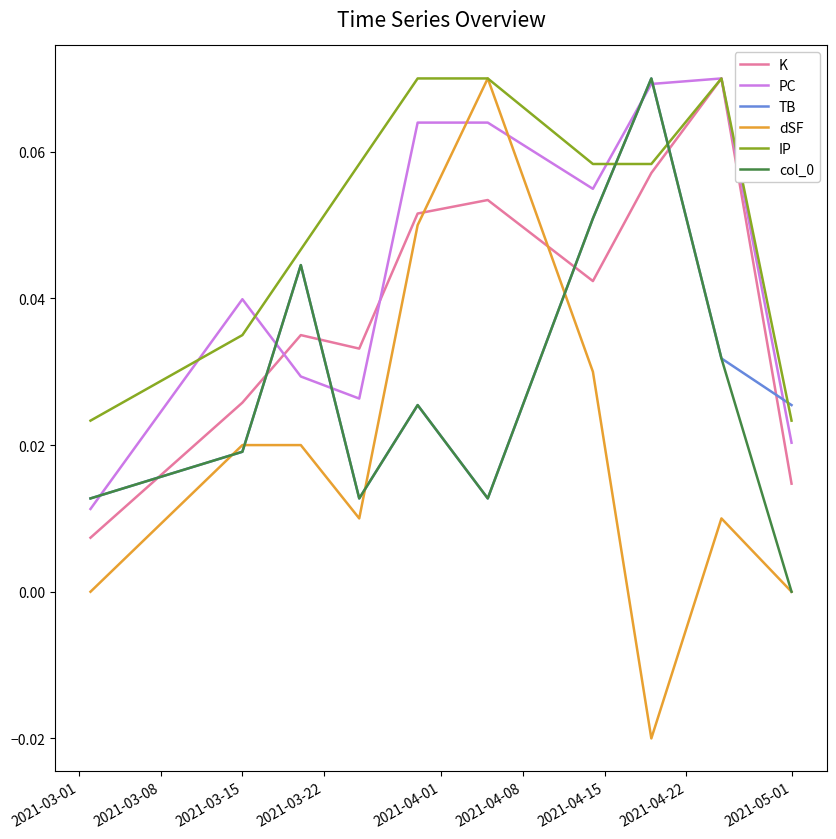

Which series has the largest total across all categories?

IP